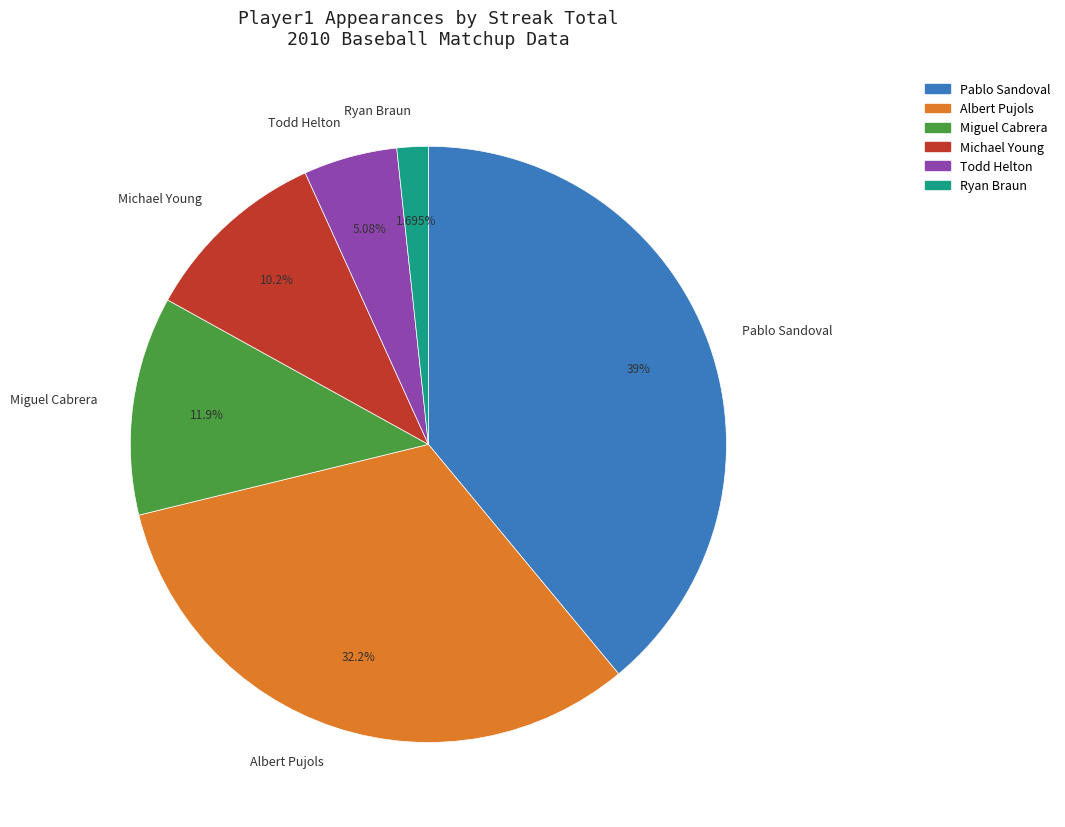

What is the largest slice in the pie chart?

Pablo Sandoval